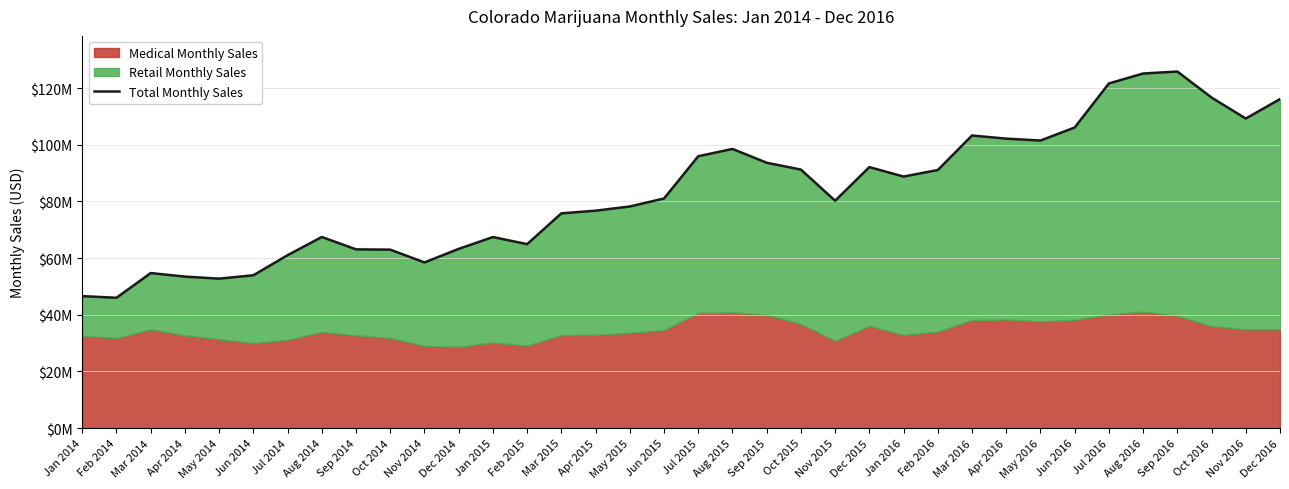

Reading left to right, extract all data points from this chart.

Jan 2014=46563933	Feb 2014=45987045	Mar 2014=54703509	Apr 2014=53452855	May 2014=52730209	Jun 2014=53928391	Jul 2014=61004415	Aug 2014=67432834	Sep 2014=63066595	Oct 2014=62965201	Nov 2014=58448588	Dec 2014=63240164	Jan 2015=67405866	Feb 2015=64909262	Mar 2015=75773174	Apr 2015=76711461	May 2015=78199969	Jun 2015=81012614	Jul 2015=95926250	Aug 2015=98498850	Sep 2015=93631179	Oct 2015=91210544	Nov 2015=80224191	Dec 2015=92087895	Jan 2016=88756562	Feb 2016=91064548	Mar 2016=103237561	Apr 2016=102135831	May 2016=101467366	Jun 2016=106059413	Jul 2016=121608432	Aug 2016=125112311	Sep 2016=125809892	Oct 2016=116635868	Nov 2016=109222331	Dec 2016=116093358